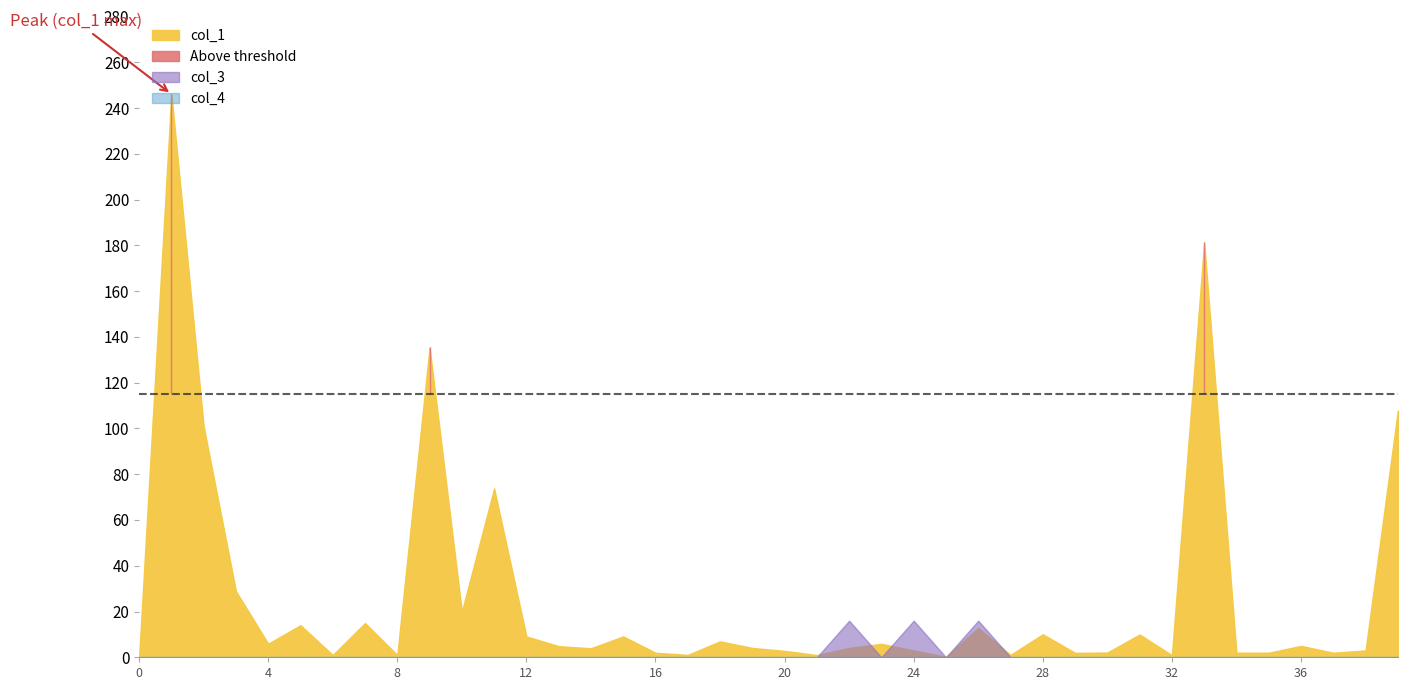

True or false: col_3 and col_4 cross at least once.

False